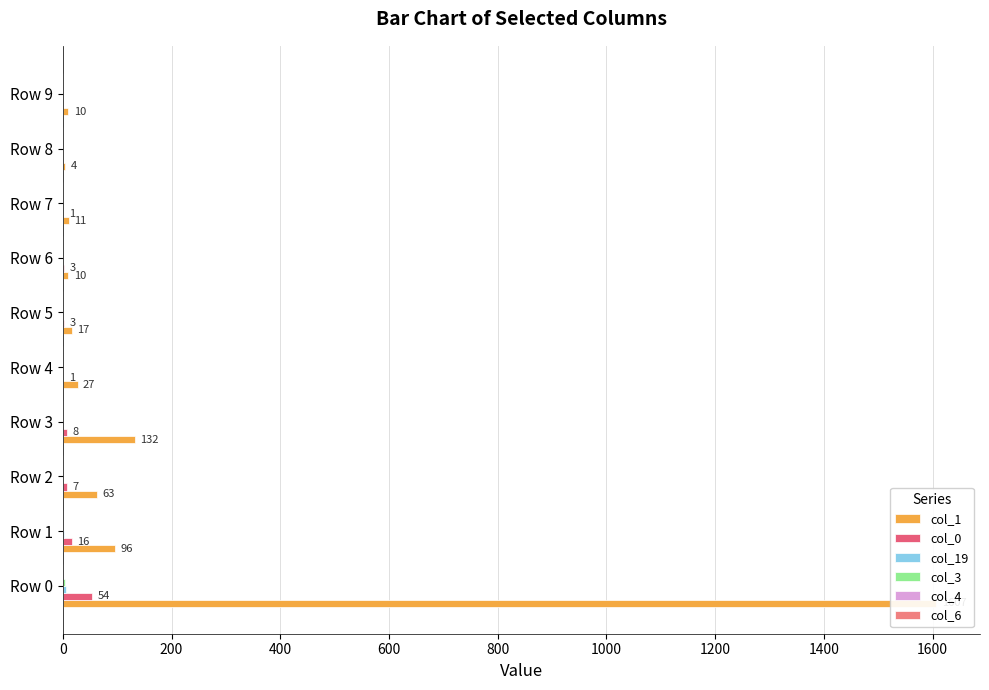

Reading left to right, list all the values displayed in this chart.

col_1: 1607	96	63	132	27	17	10	11	4	10
col_0: 54	16	7	8	1	3	3	1	0	0
col_19: 5	3	0	0	1	1	0	0	0	0
col_3: 4	1	0	0	0	0	0	0	0	0
col_4: 1	0	0	0	0	0	0	0	0	0
col_6: 1	0	0	0	0	0	0	0	0	0